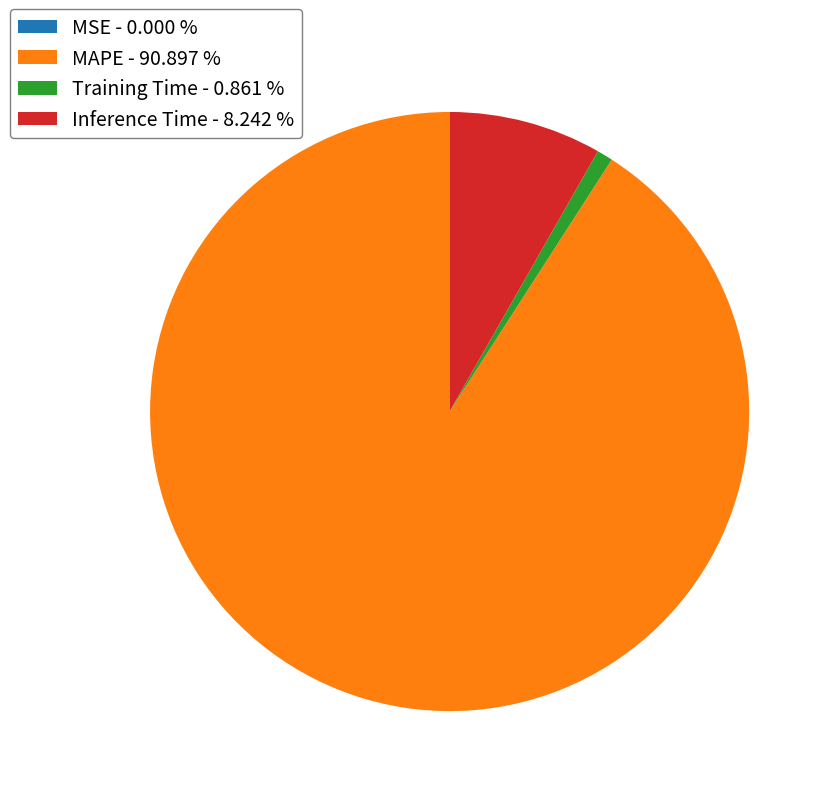

Which has a higher value, MAPE - 90.897 % or Training Time - 0.861 %?

MAPE - 90.897 %